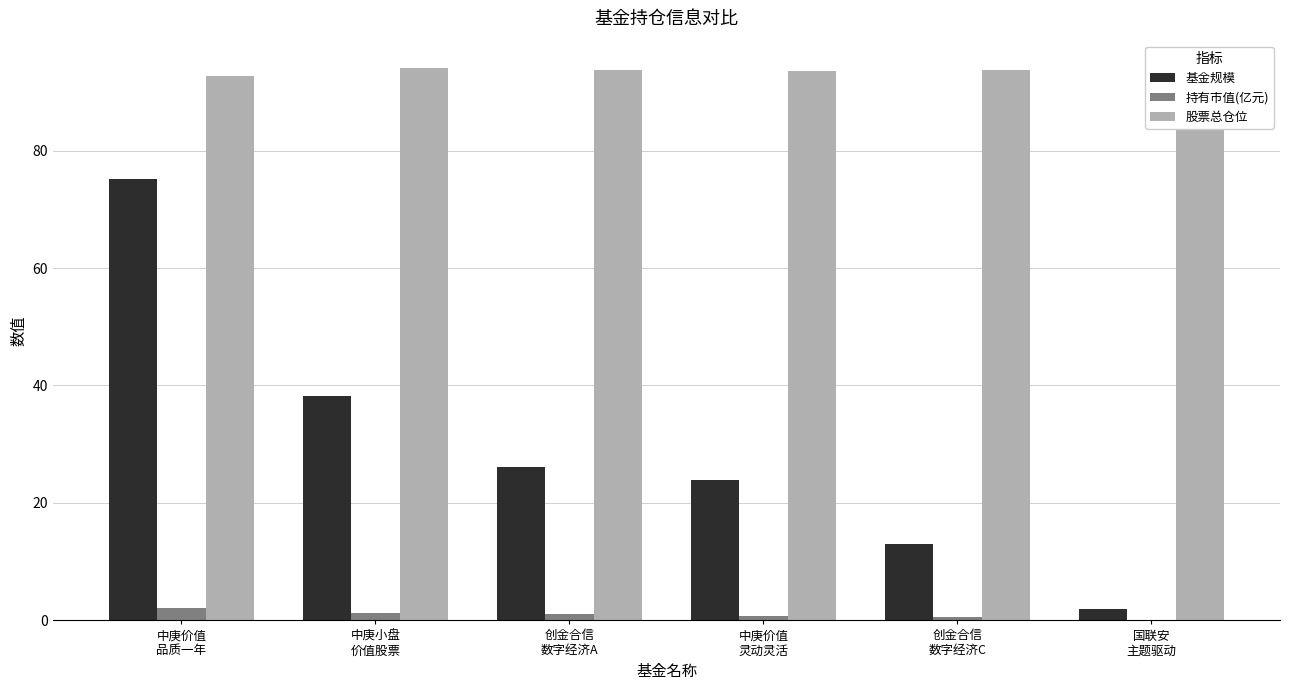

Rank the series by their maximum value, from lowest to highest.

持有市值(亿元), 基金规模, 股票总仓位